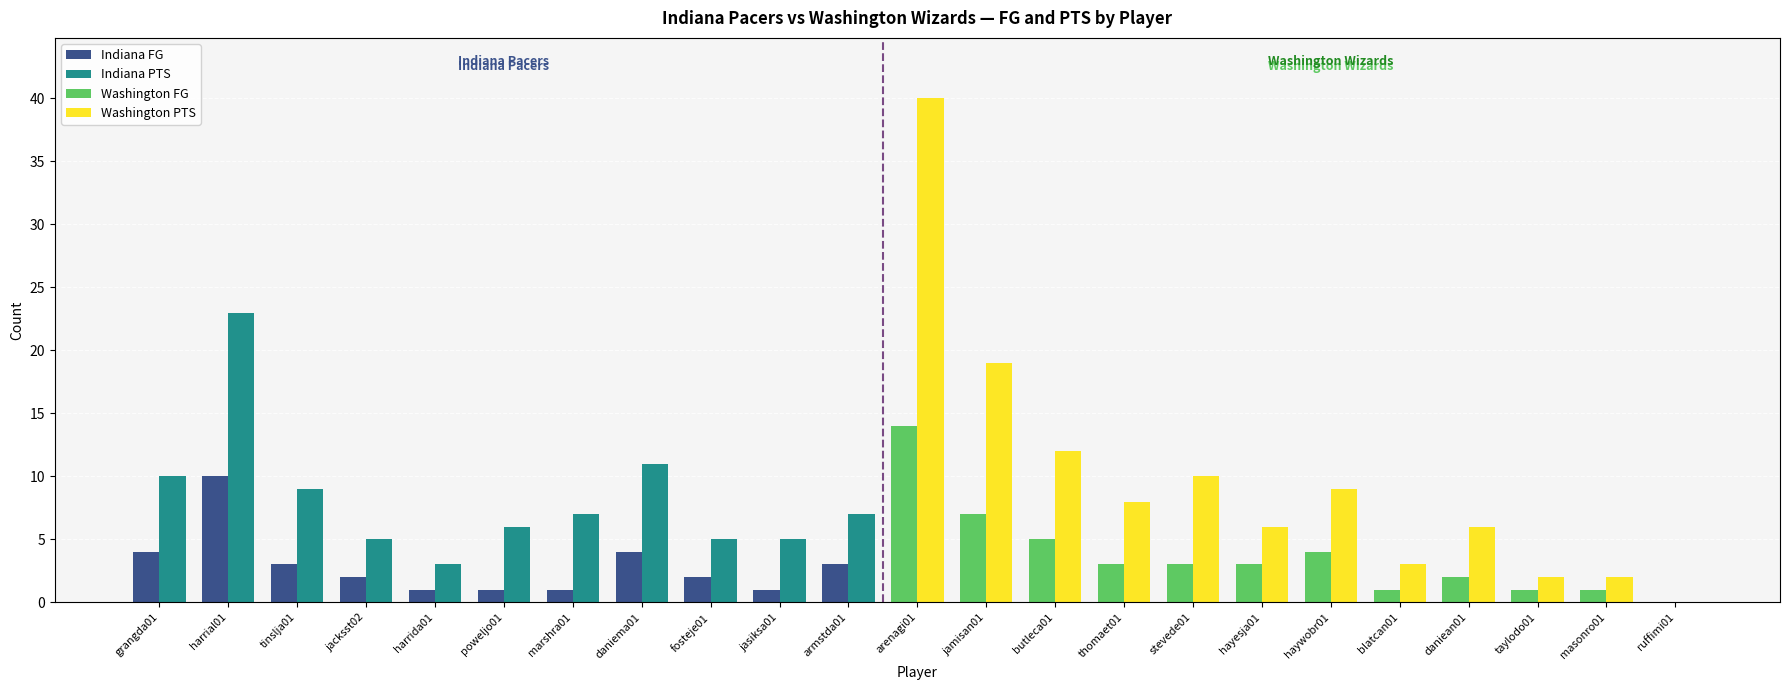

How many categories are shown in the chart?

23